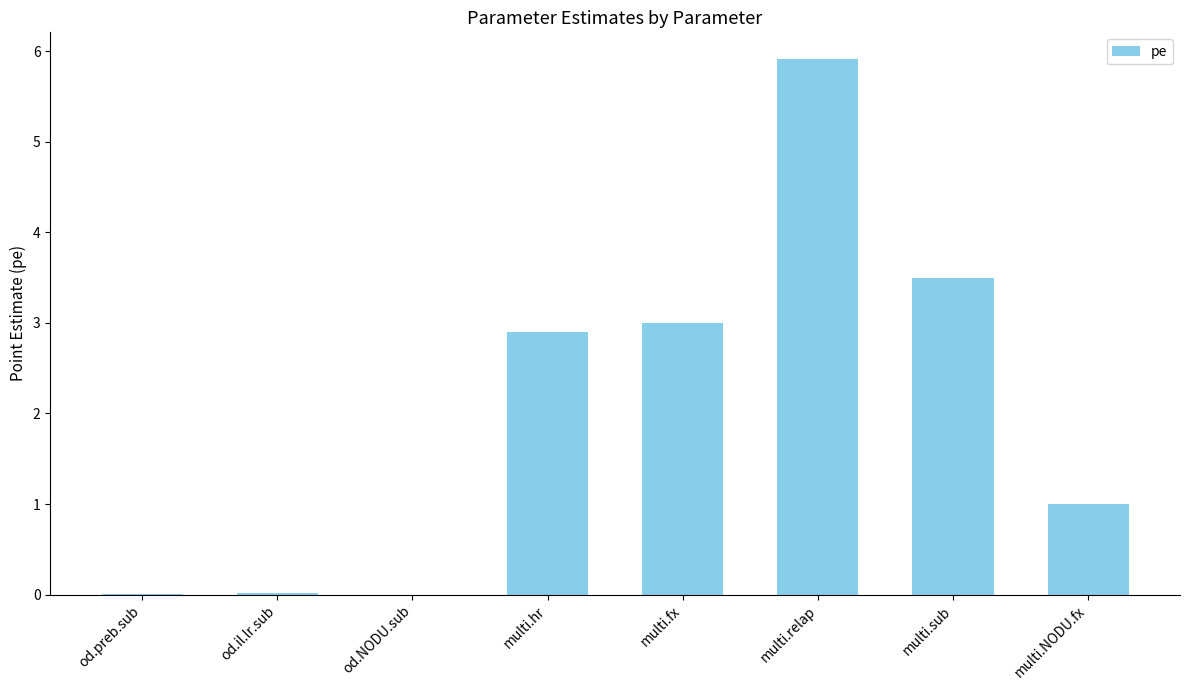

What is the change in value from od.NODU.sub to multi.fx?

+3.0